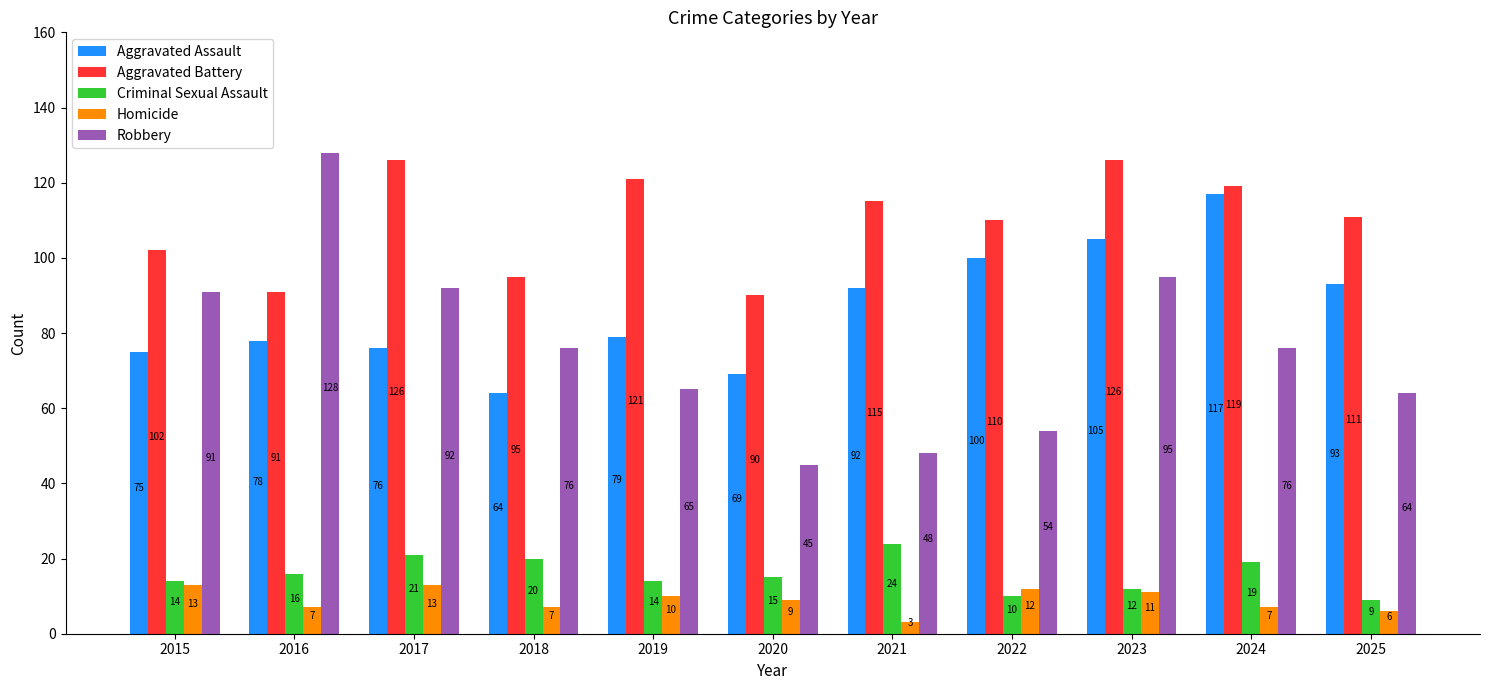

What is the difference between the second highest and minimum values in the Criminal Sexual Assault series?

12